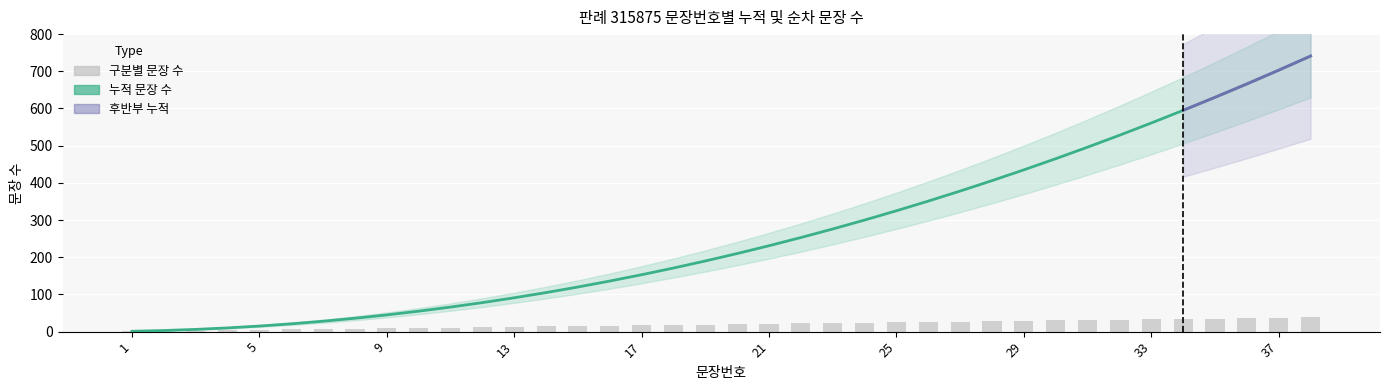

Which category has the lowest value in the 구분별 문장 수 series?

1